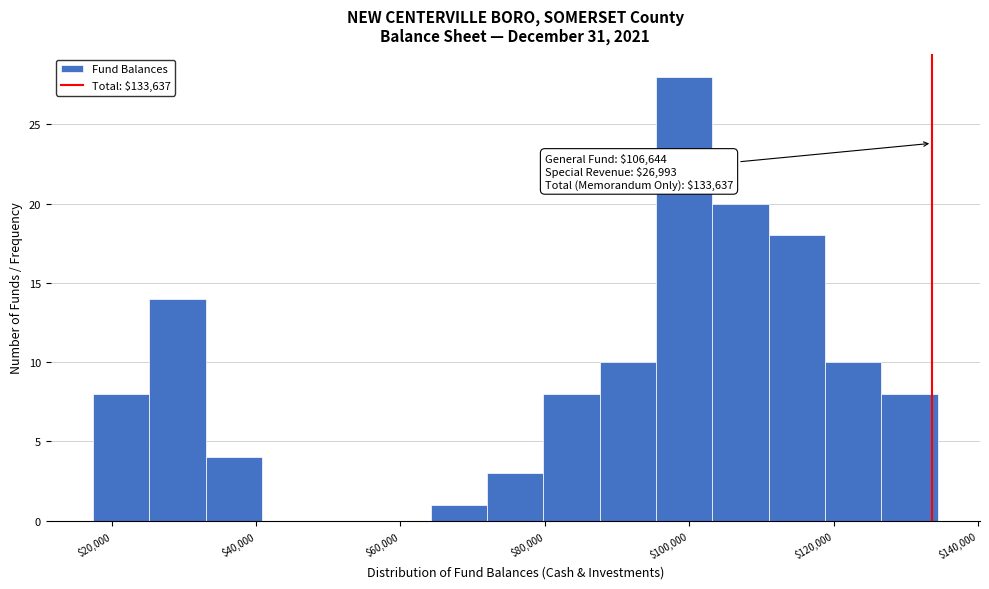

Around what value on the x-axis is the tallest bar? Give the approximate position of its centre, as read against the axis.

100000